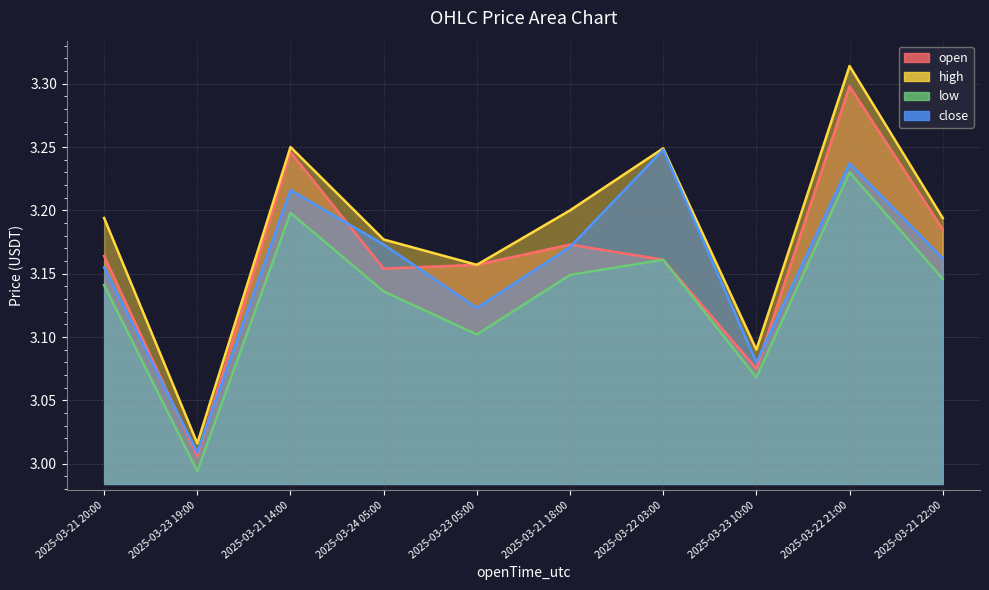

True or false: low and high cross at least once.

False